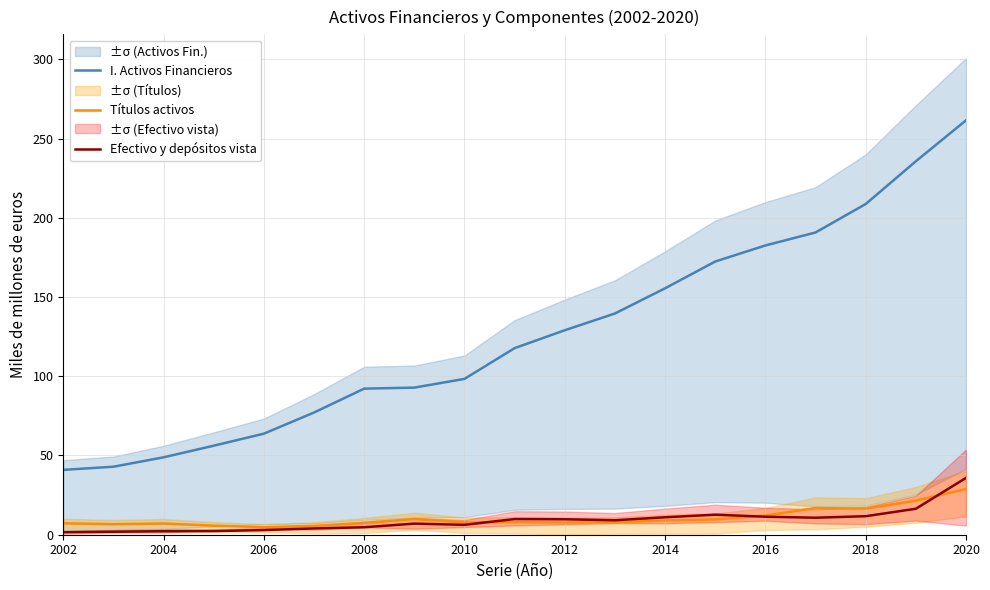

What is the sum of all I. Activos Financieros values?

2406.3